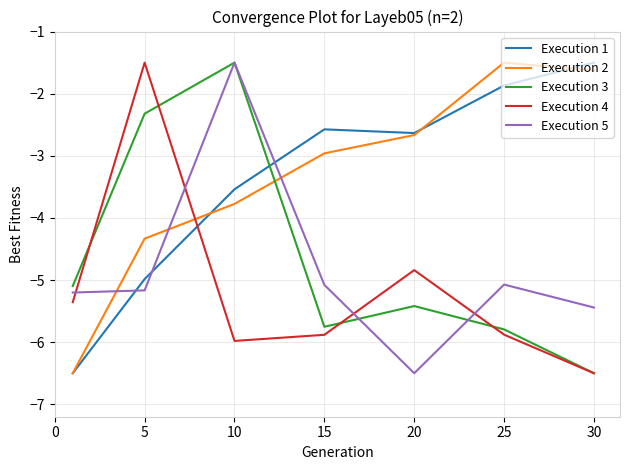

What is the lowest value of the Execution 2 series?

-6.5